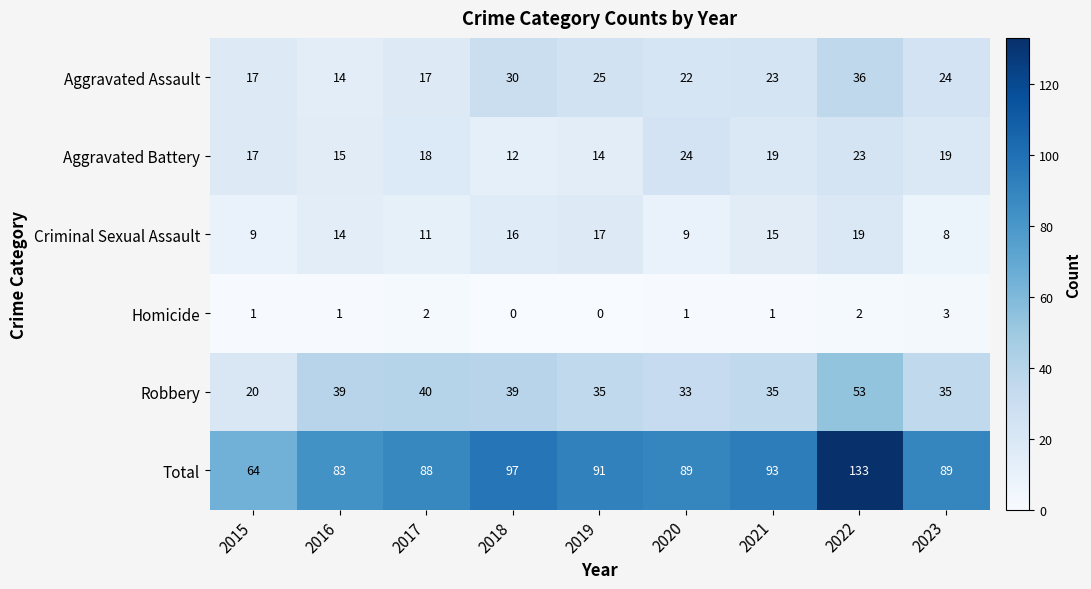

At which label does Total first exceed 89?

2018